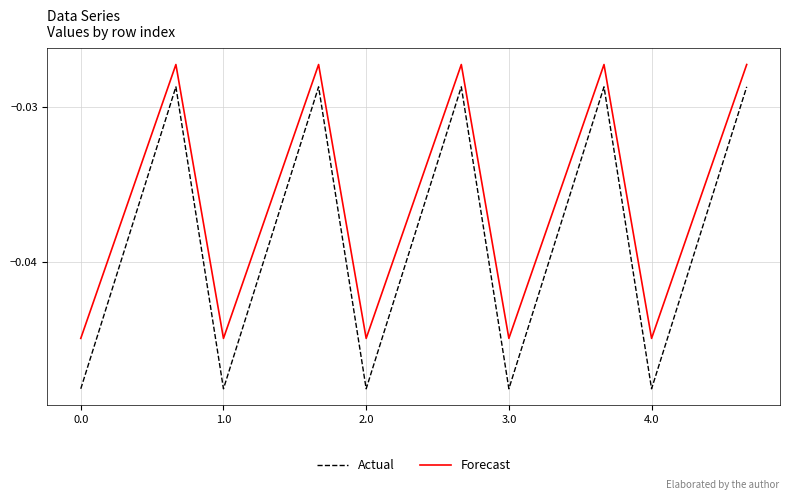

Which series has the largest total across all categories?

Forecast